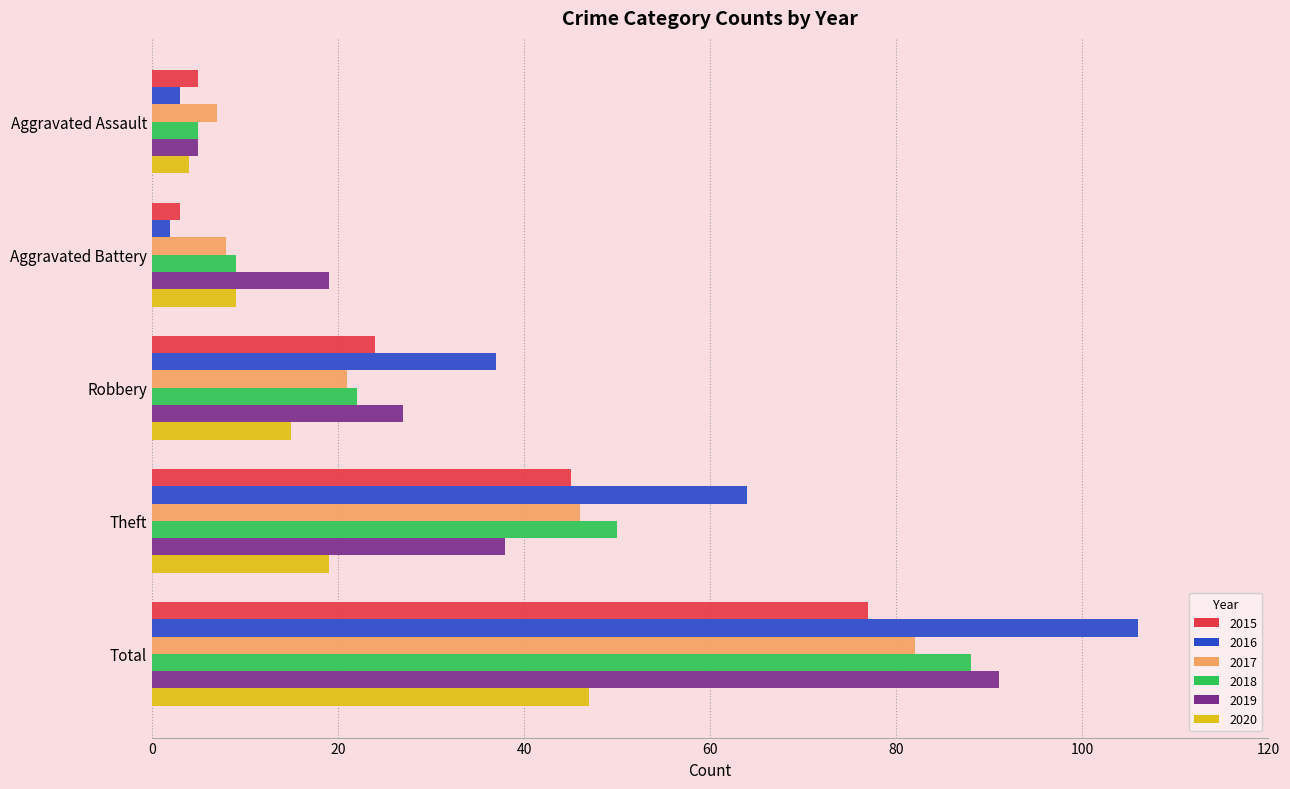

What is the highest value of the 2019 series?

91